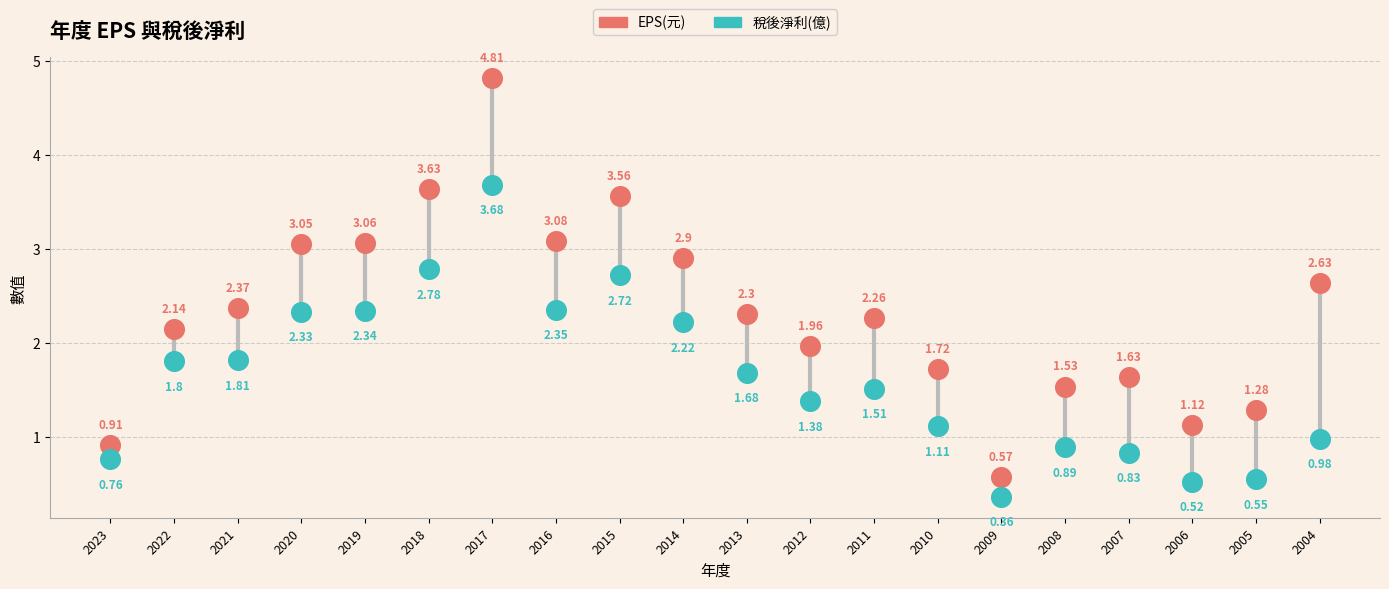

Which series has the widest spread of Y values?

EPS(元)